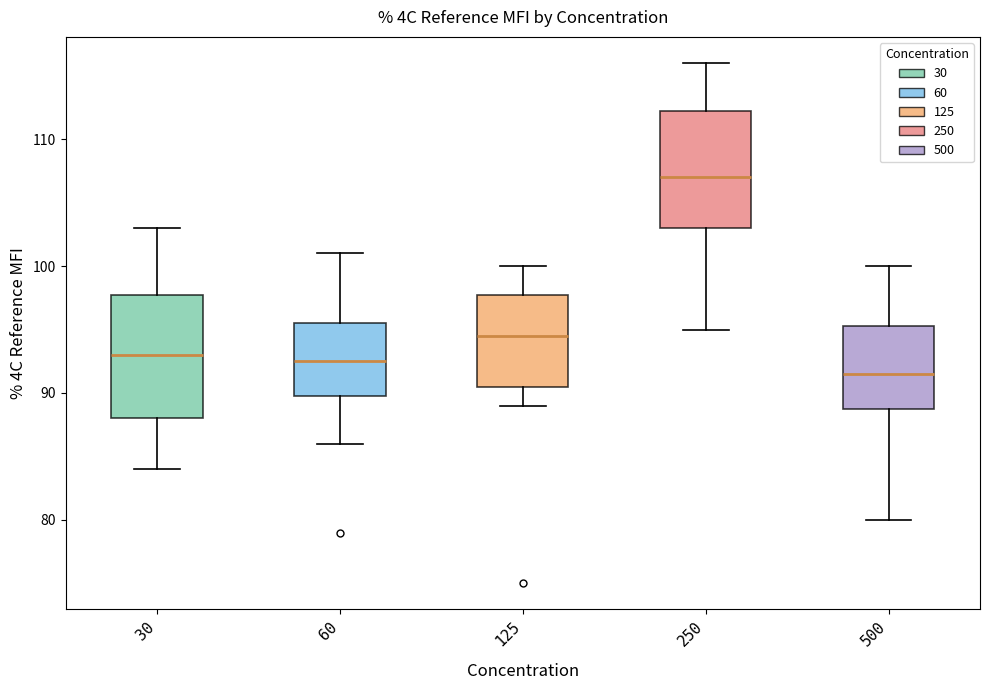

Which box's median line is the highest?

250